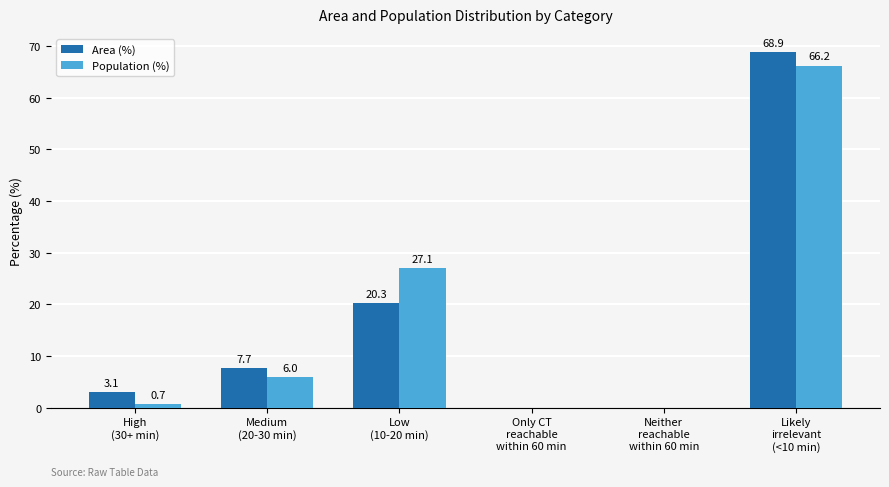

What is the sum of all Population (%) values?

100.0